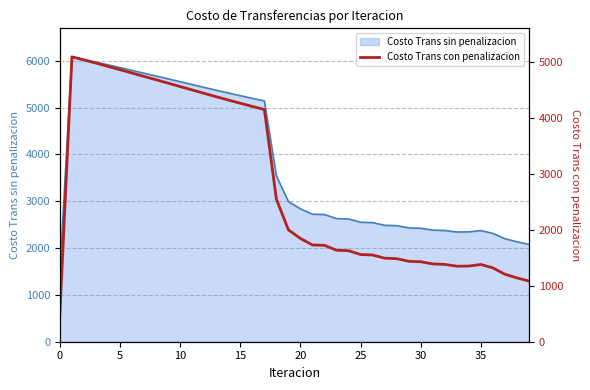

What is the label of the 30th point from the left?

29